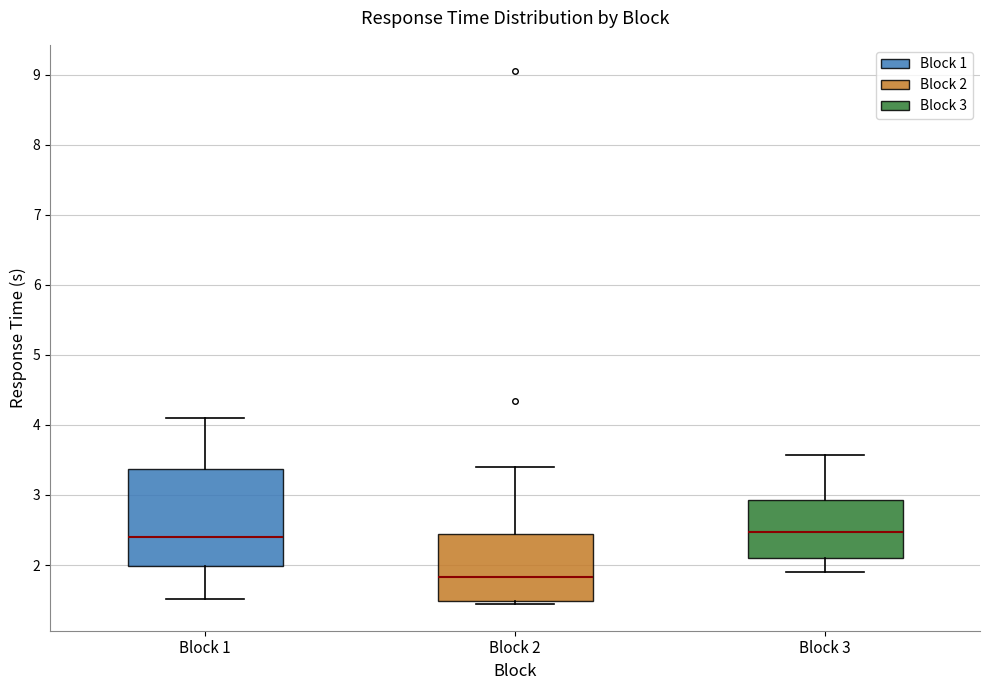

Reading left to right, read every box against the y-axis: the position of its median line, the range the box covers, and the ends of its whiskers. The values are not printed on the chart, so give them approximately, as read against the axis.

Block 1: median 2.4, box 2.0 to 3.4, whiskers 1.5 to 4.1
Block 2: median 1.8, box 1.5 to 2.4, whiskers 1.4 to 3.4
Block 3: median 2.5, box 2.1 to 2.9, whiskers 1.9 to 3.6